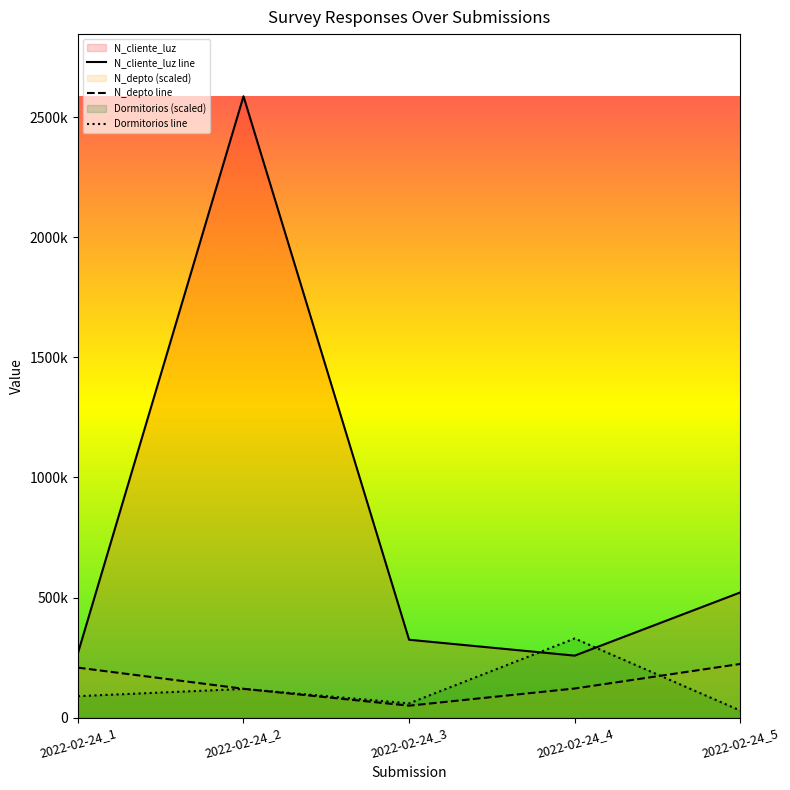

Which series changed the most between 2022-02-24_4 and 2022-02-24_5?

Dormitorios line